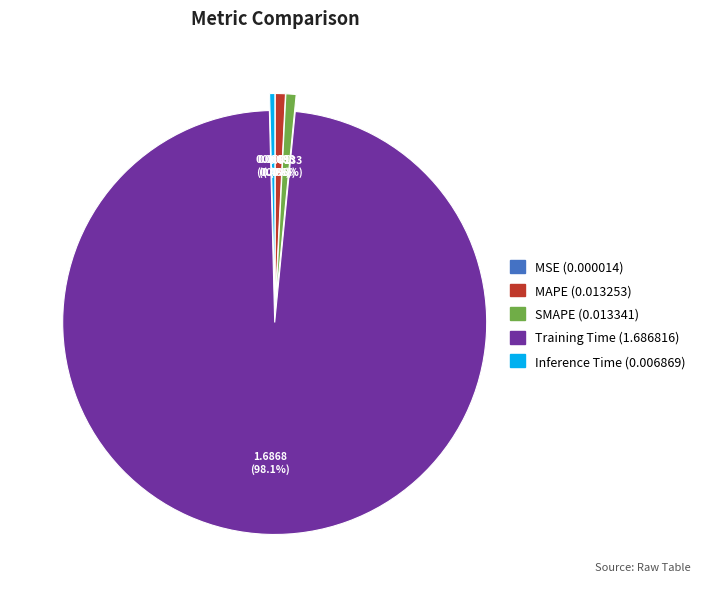

The MAPE slice represents 1% of the pie. True or false?

True